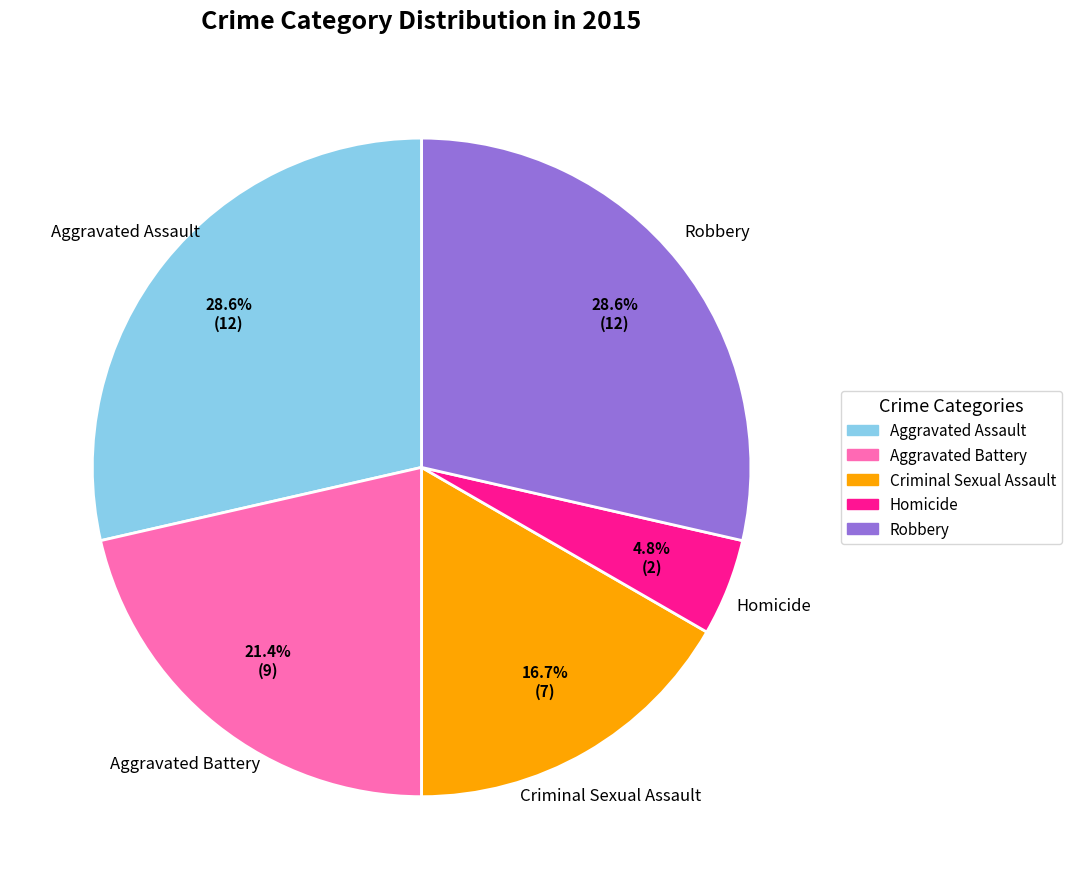

Between Aggravated Battery and Homicide, which is larger?

Aggravated Battery